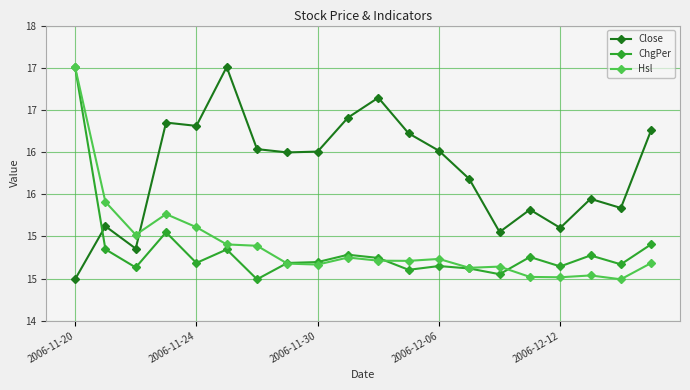

What is the value of the Close point at the 15th from the left?

15.4